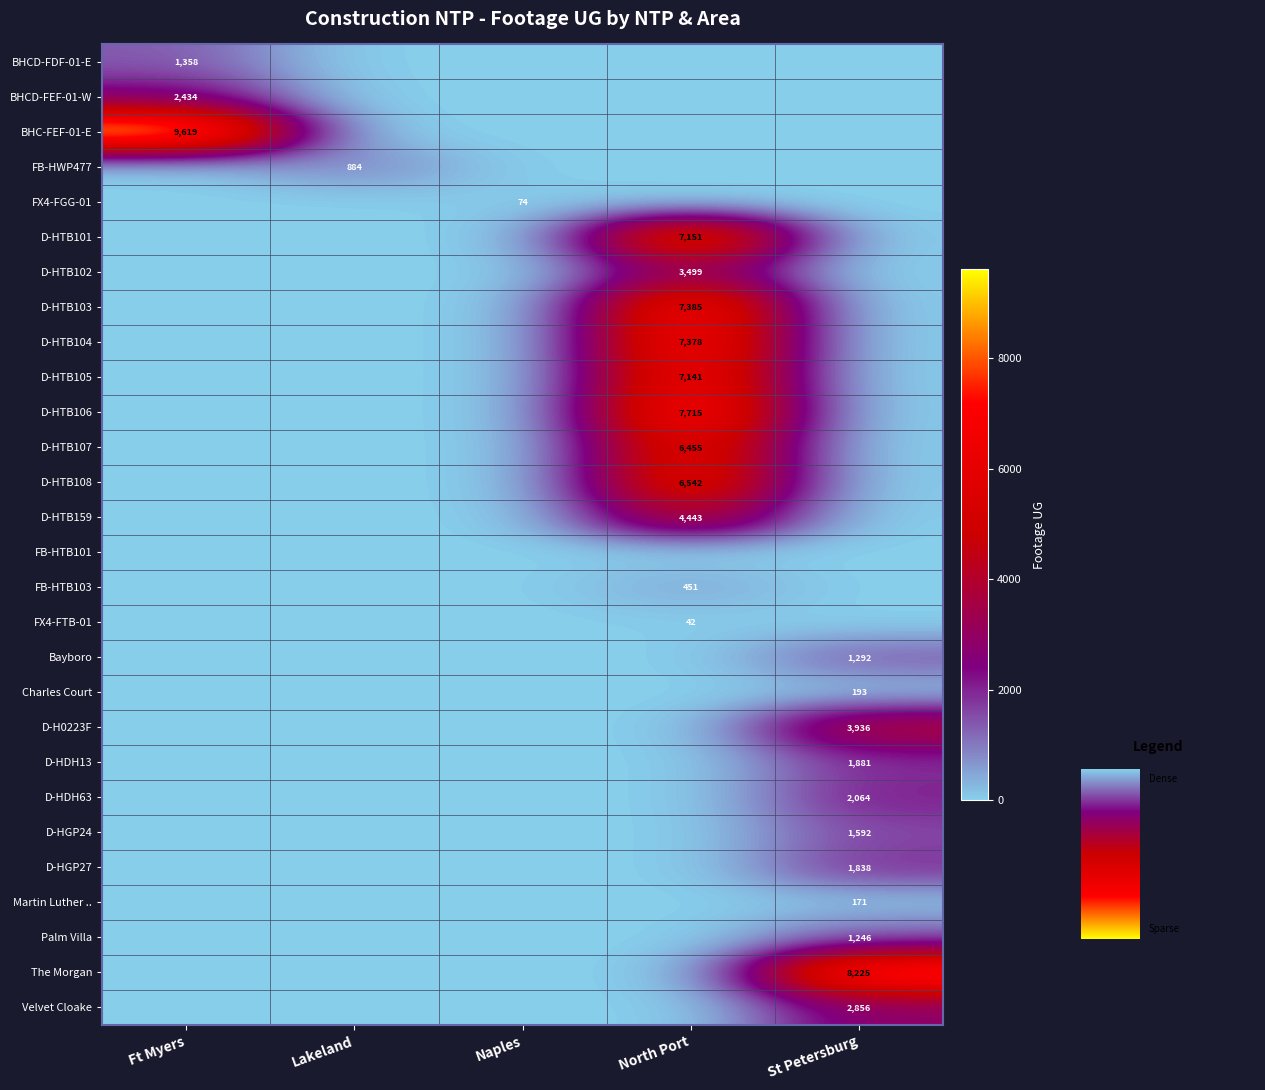

True or false: D-HTB102 has a value of 3499 at North Port.

True